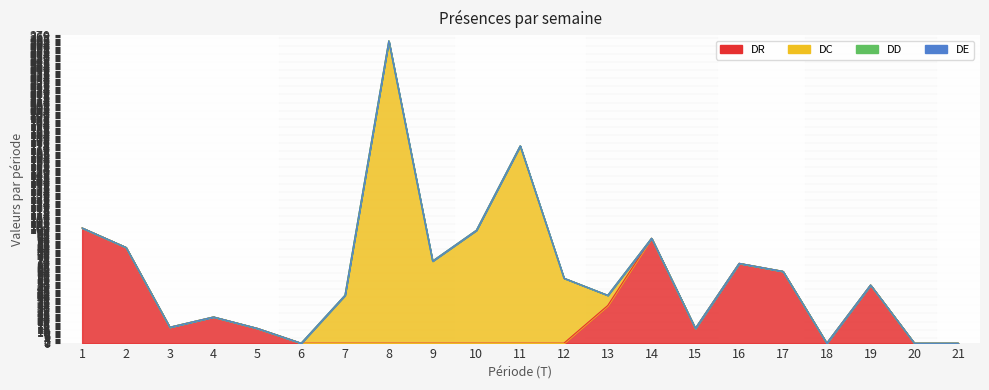

Reading left to right, what are all the values shown in this chart?

DR: 101	84	14	23	13	0	0	0	0	0	0	0	33	92	13	70	63	0	51	0	0
DC: 0	0	0	0	0	0	42	265	72	99	173	57	9	0	0	0	0	0	0	0	0
DD: 0	0	0	0	0	0	0	0	0	0	0	0	0	0	0	0	0	0	0	0	0
DE: 0	0	0	0	0	0	0	0	0	0	0	0	0	0	0	0	0	0	0	0	0